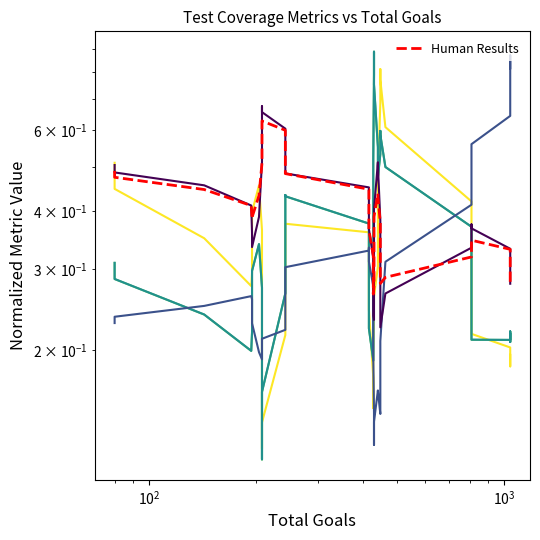

How many lines are shown in the chart?

6